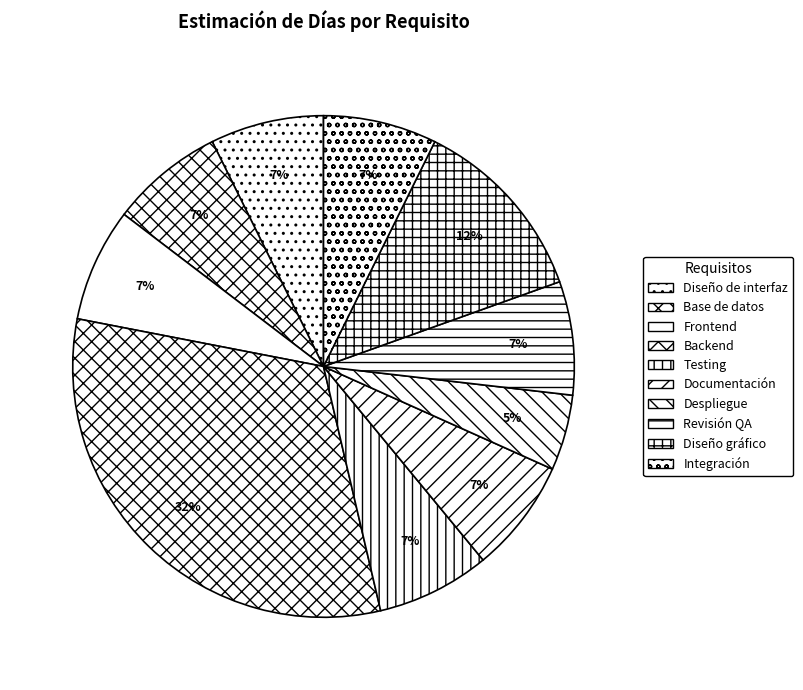

Count the number of slices in the pie.

10